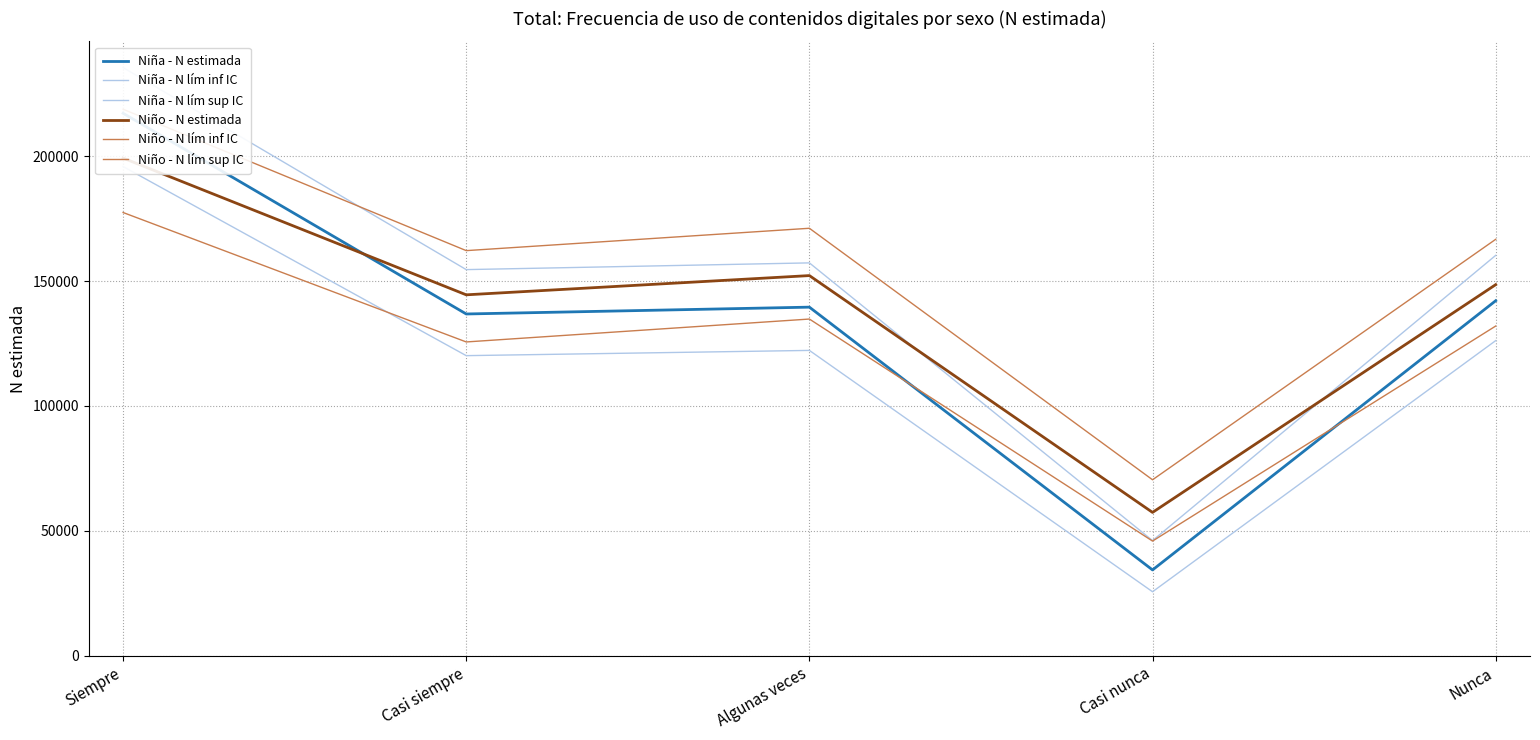

After their last crossing, which series has the higher values: Niña - N lím sup IC or Niño - N estimada?

Niña - N lím sup IC